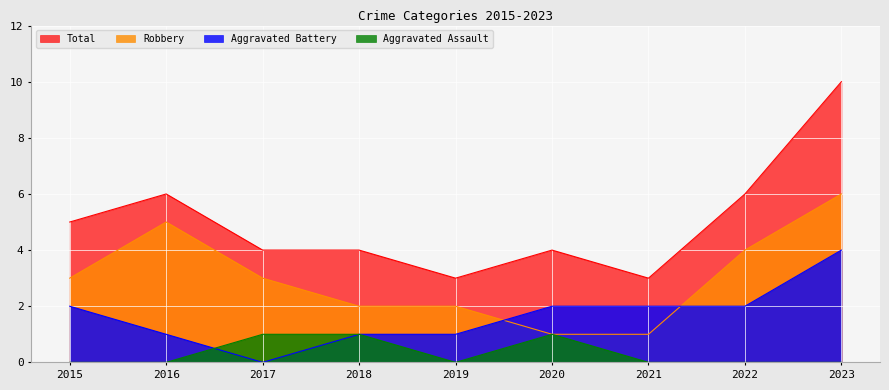

How many lines are shown in the chart?

4